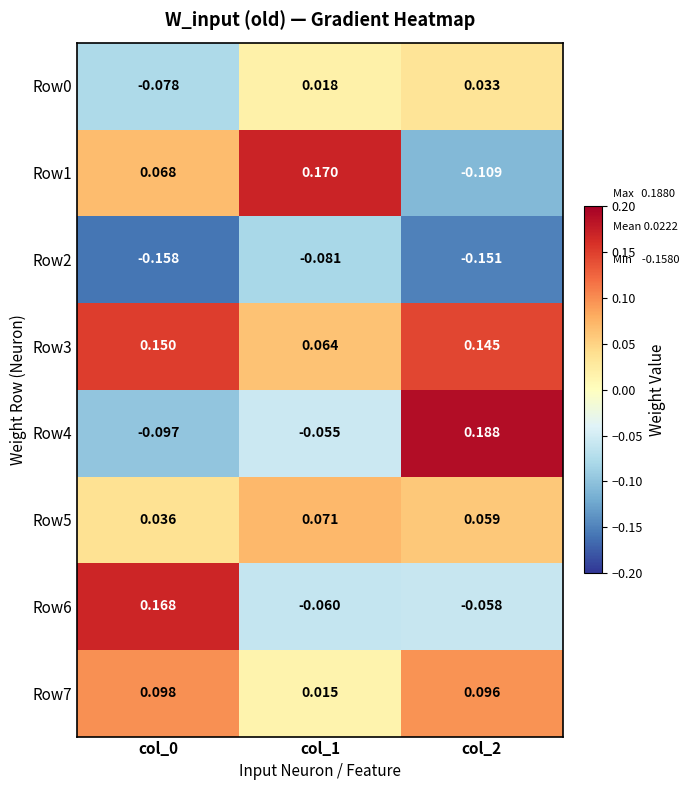

At how many categories does at least one series exceed 0?

3